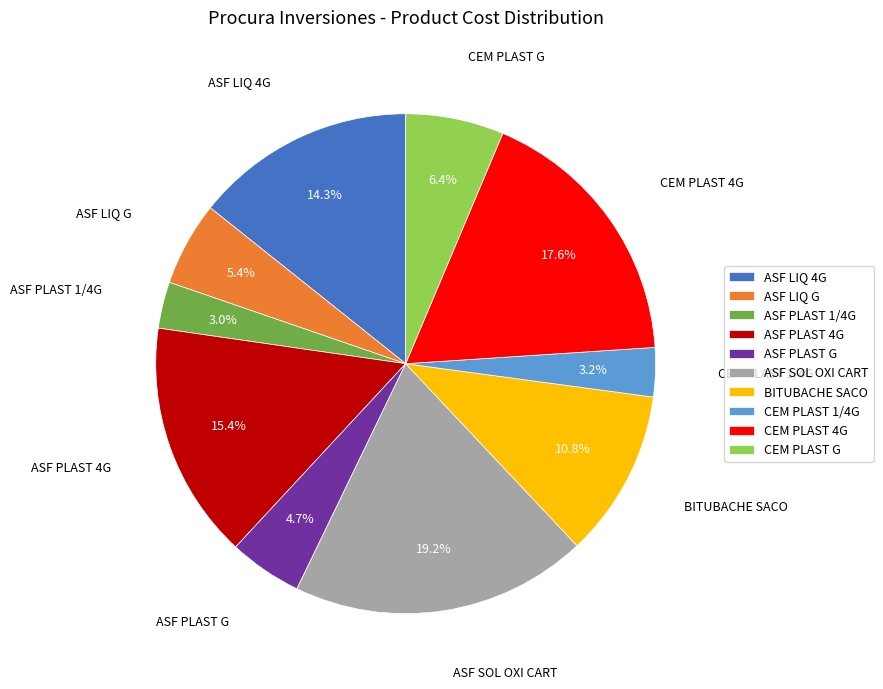

Does ASF PLAST 4G account for over 50% of the chart?

No